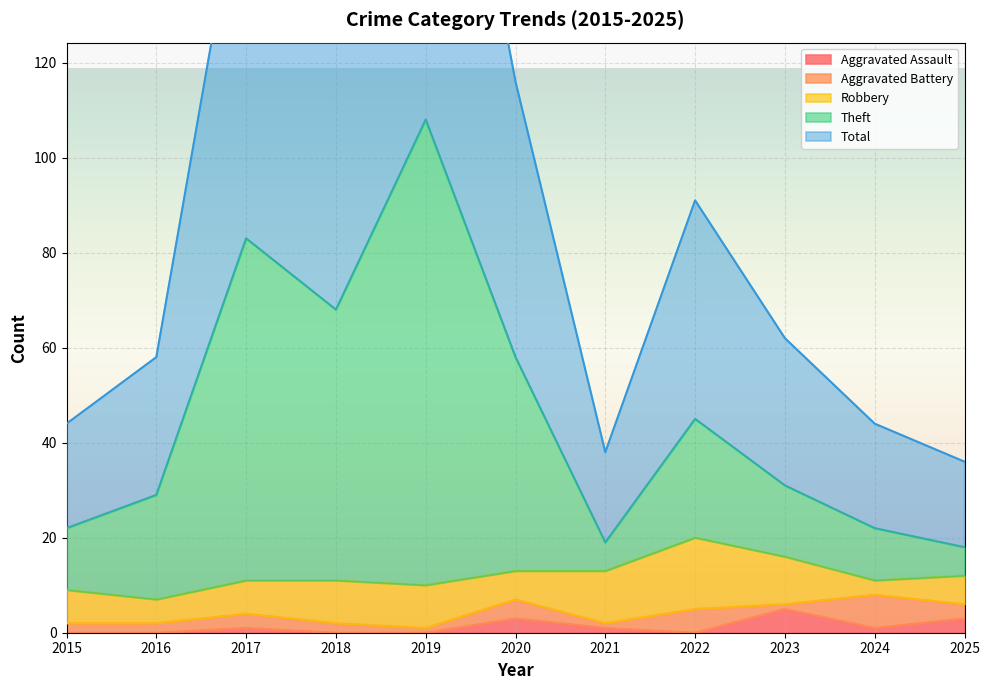

The Aggravated Assault series shows 0 at 2016. True or false?

True